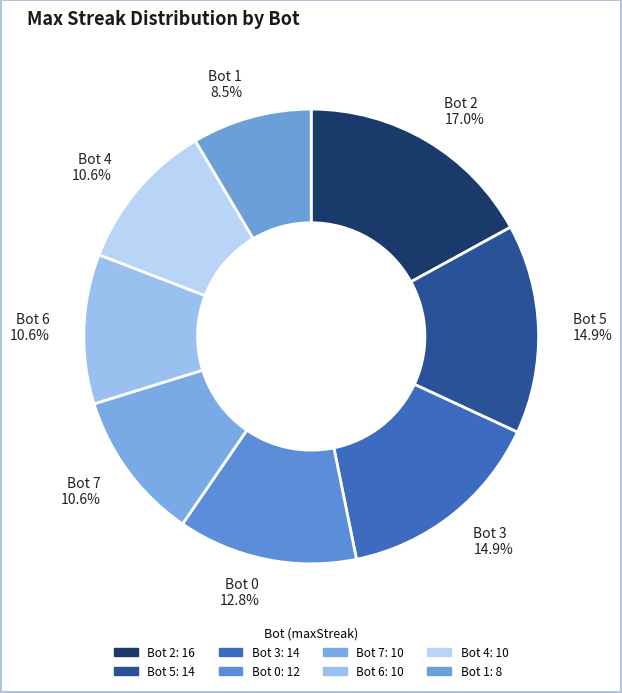

To the nearest percent, what portion does Bot 4 represent?

11%